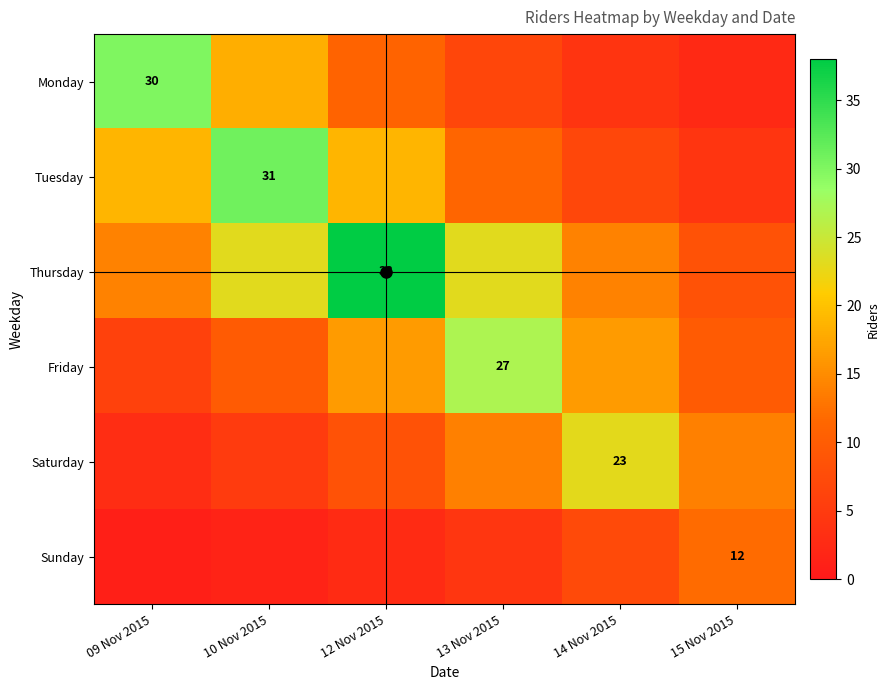

Rank the categories by Thursday value from lowest to highest.

15 Nov 2015, 09 Nov 2015, 14 Nov 2015, 10 Nov 2015, 13 Nov 2015, 12 Nov 2015